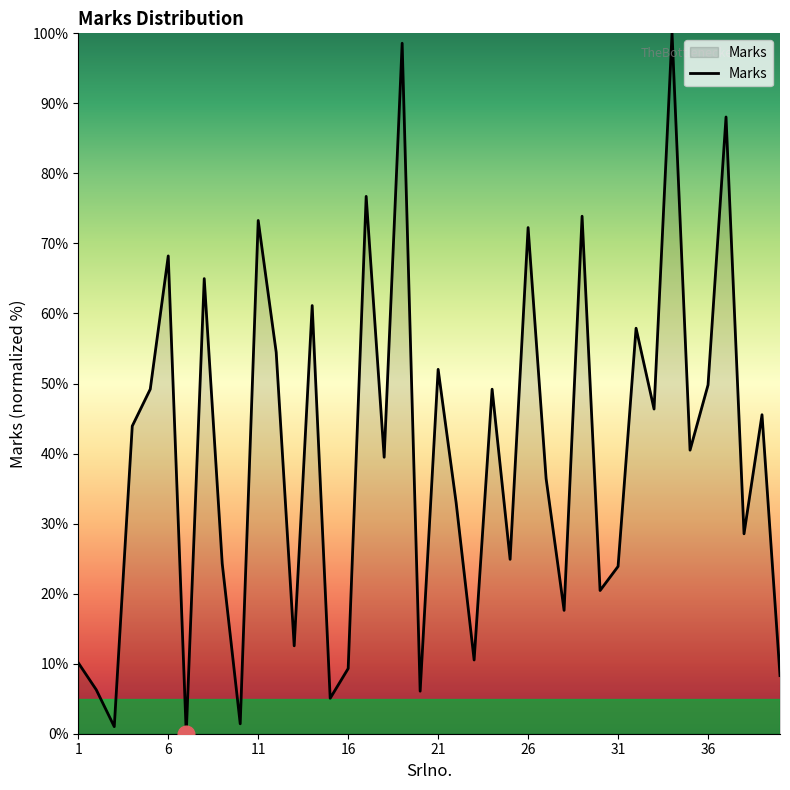

Count the number of data series in this chart.

1